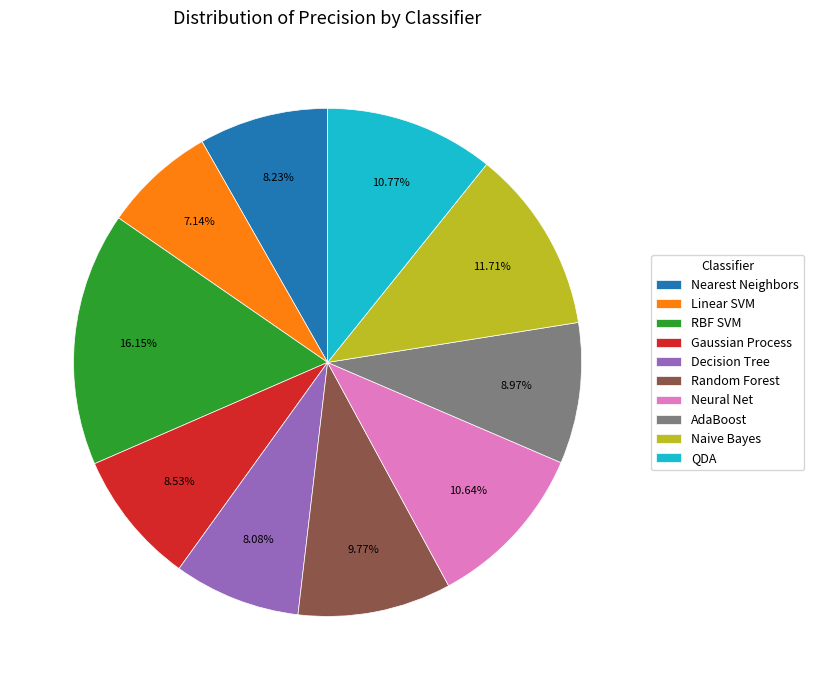

Between Naive Bayes and Linear SVM, which is larger?

Naive Bayes